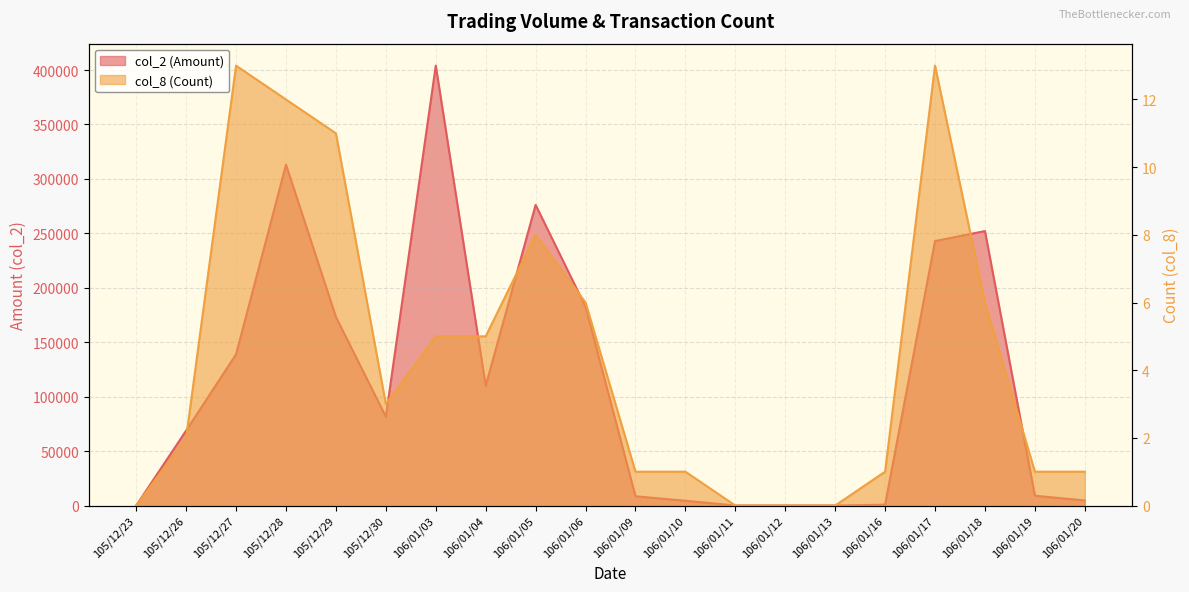

True or false: col_2 (Amount) and col_8 (Count) cross at least once.

False